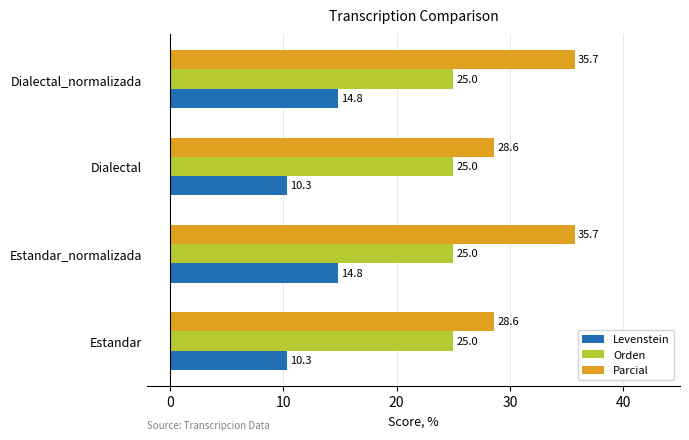

The Parcial series shows 35.7 at Dialectal_normalizada. True or false?

True